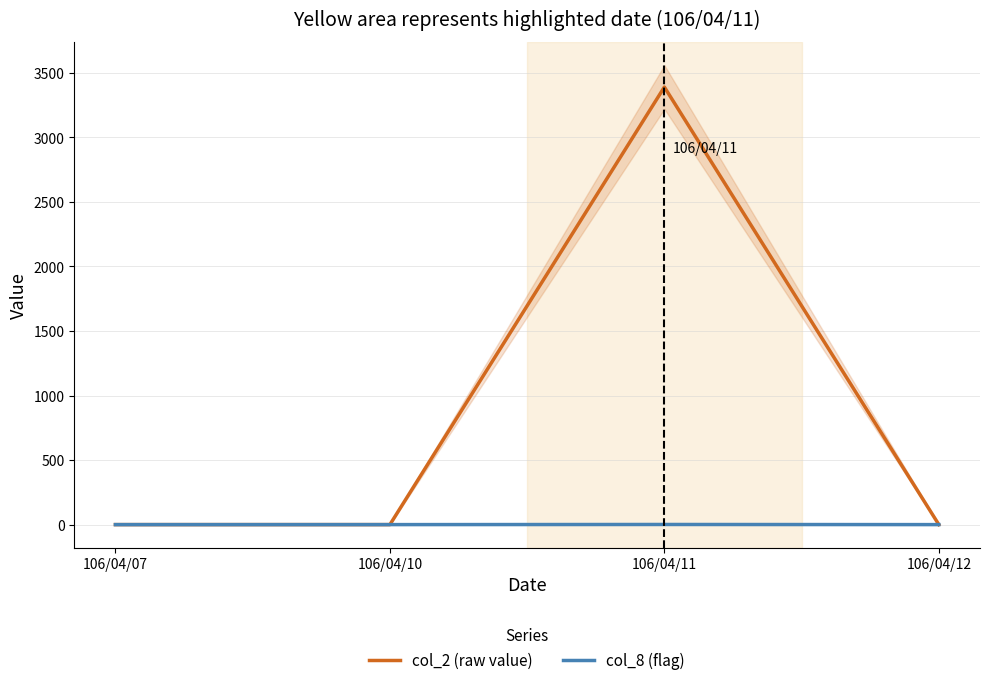

Reading left to right, extract all data points from this chart.

col_2 (raw value): 106/04/07=0	106/04/10=0	106/04/11=3390	106/04/12=0
col_8 (flag): 106/04/07=0	106/04/10=0	106/04/11=1	106/04/12=0